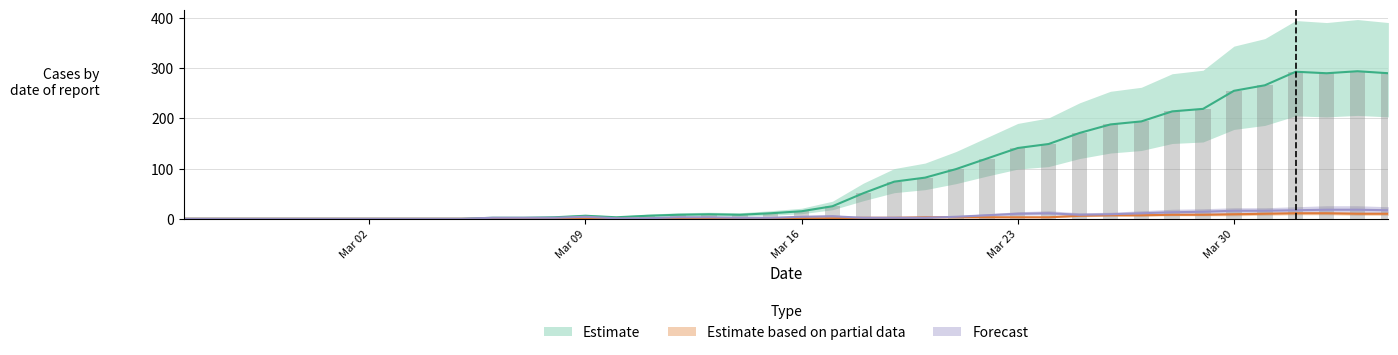

What is the total value across all series at 2020-03-08?

5